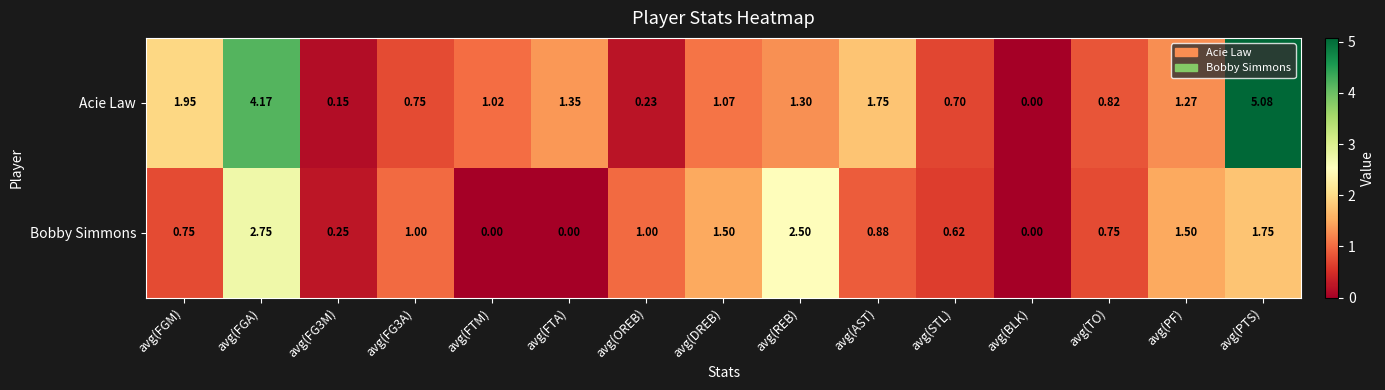

List the series in order of their overall mean, lowest first.

Bobby Simmons, Acie Law